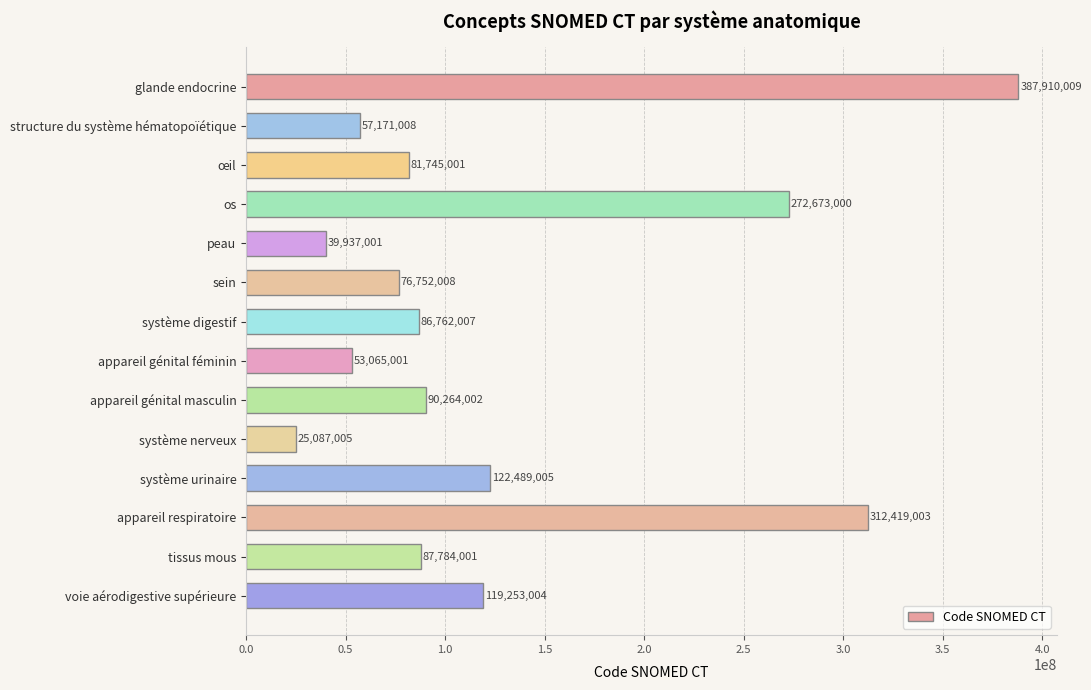

Reading top to bottom, extract all data points from this chart.

glande endocrine=387910009	structure du système hématopoïétique=57171008	œil=81745001	os=272673000	peau=39937001	sein=76752008	système digestif=86762007	appareil génital féminin=53065001	appareil génital masculin=90264002	système nerveux=25087005	système urinaire=122489005	appareil respiratoire=312419003	tissus mous=87784001	voie aérodigestive supérieure=119253004